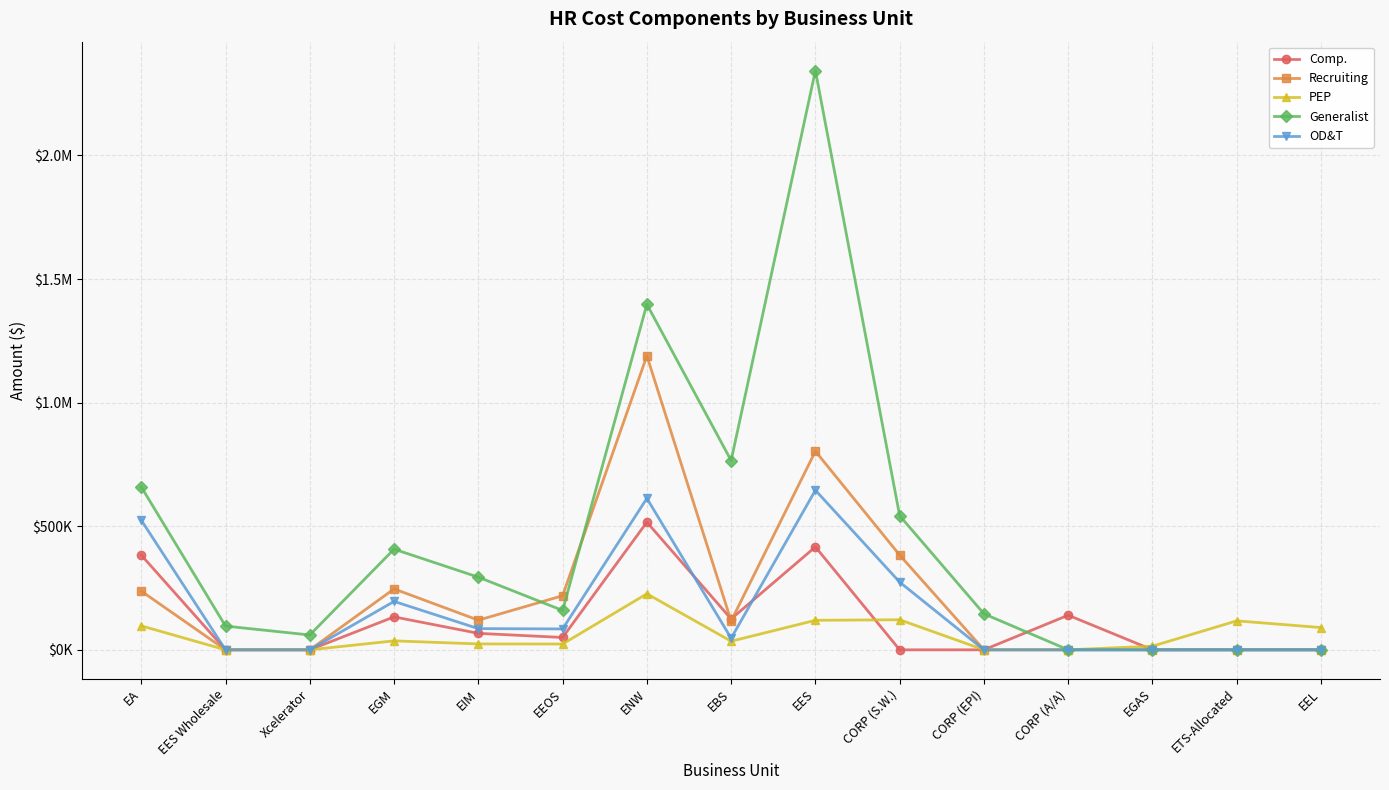

What is the label of the 8th point from the right?

EBS